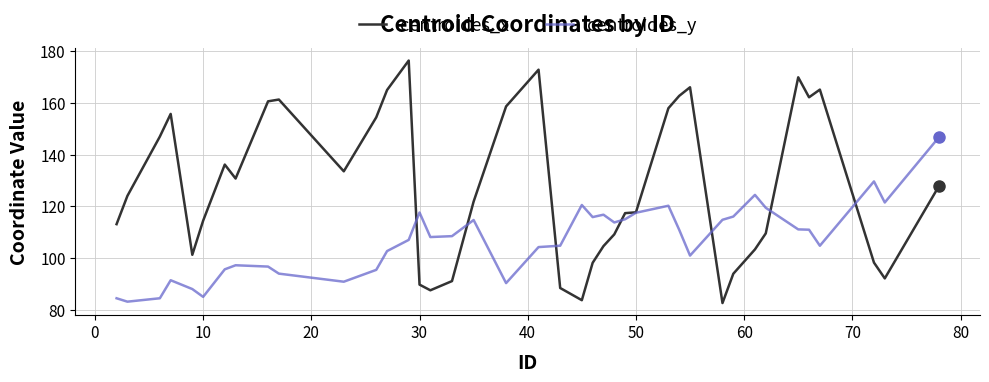

What is the average value of the centroides_x series?

127.6